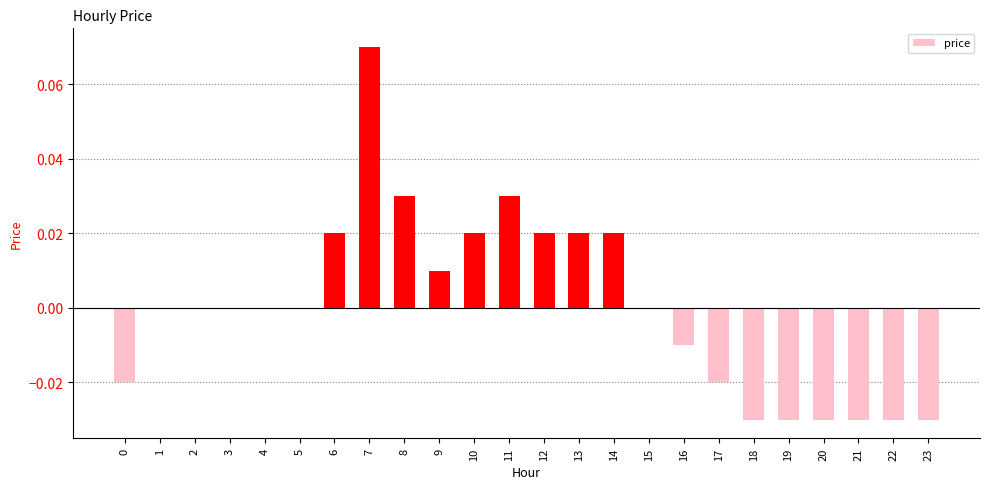

Between 23 and 9, which is larger?

9